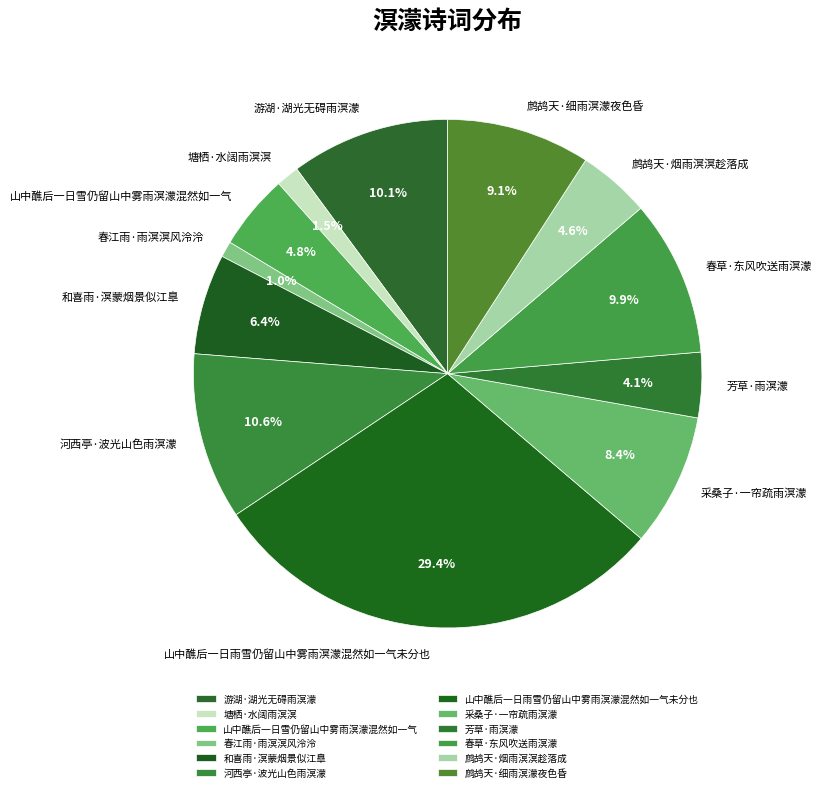

What portion of the pie excludes 山中醮后一日雪仍留山中雾雨溟濛混然如一气?

95.2%